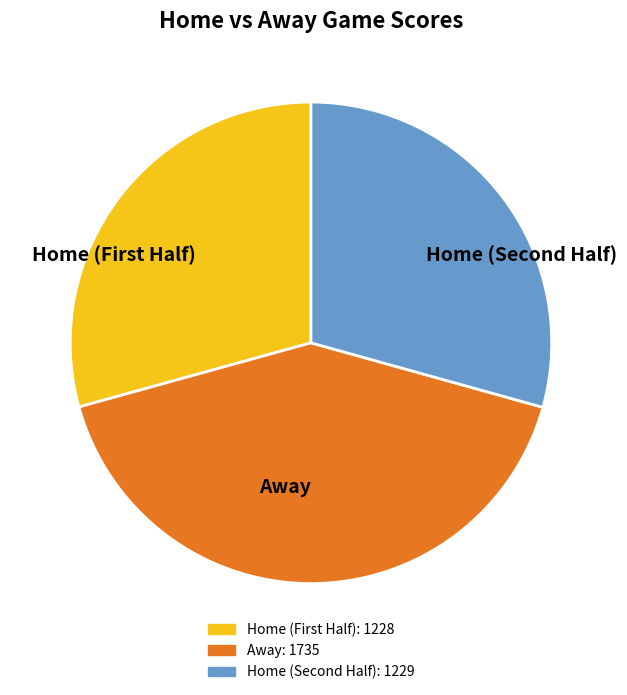

Is there any slice that represents more than half of the pie?

No